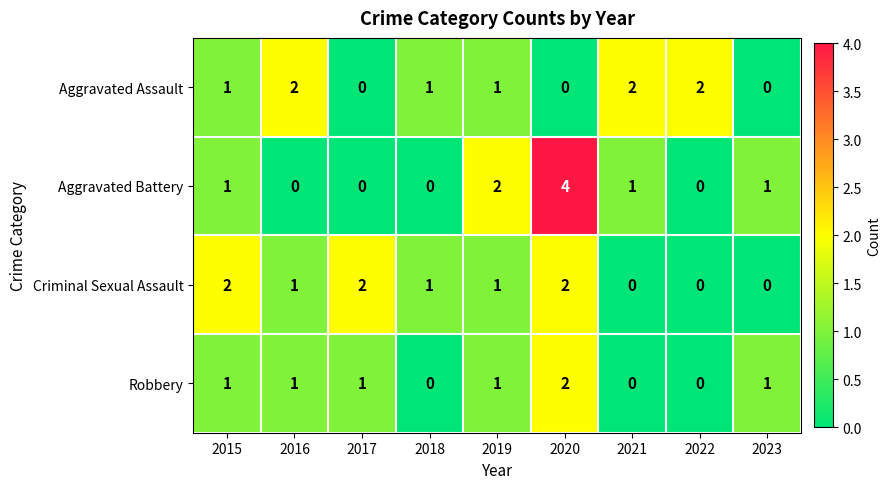

What is the sum of the Aggravated Battery values at 2015 and 2020?

5